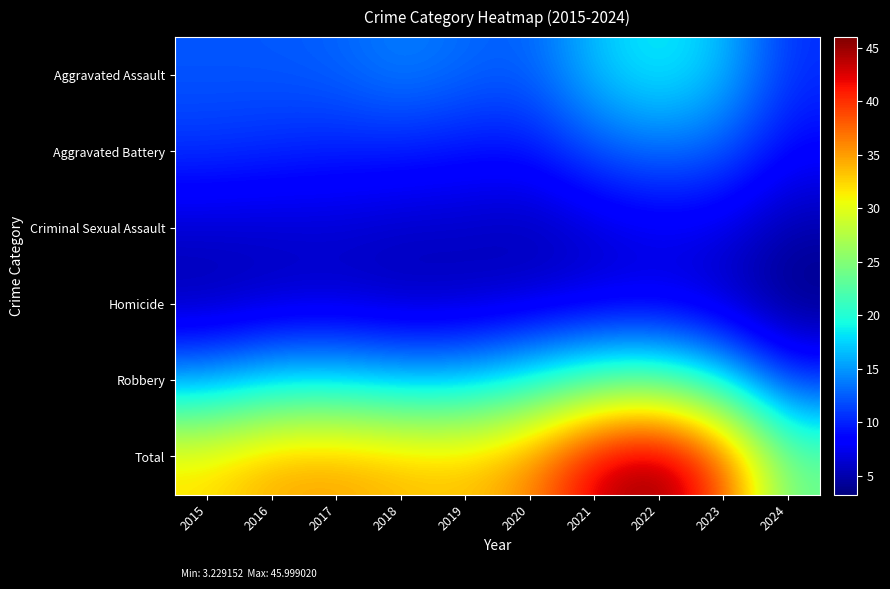

Between 2021 and 2019, which is larger?

2021